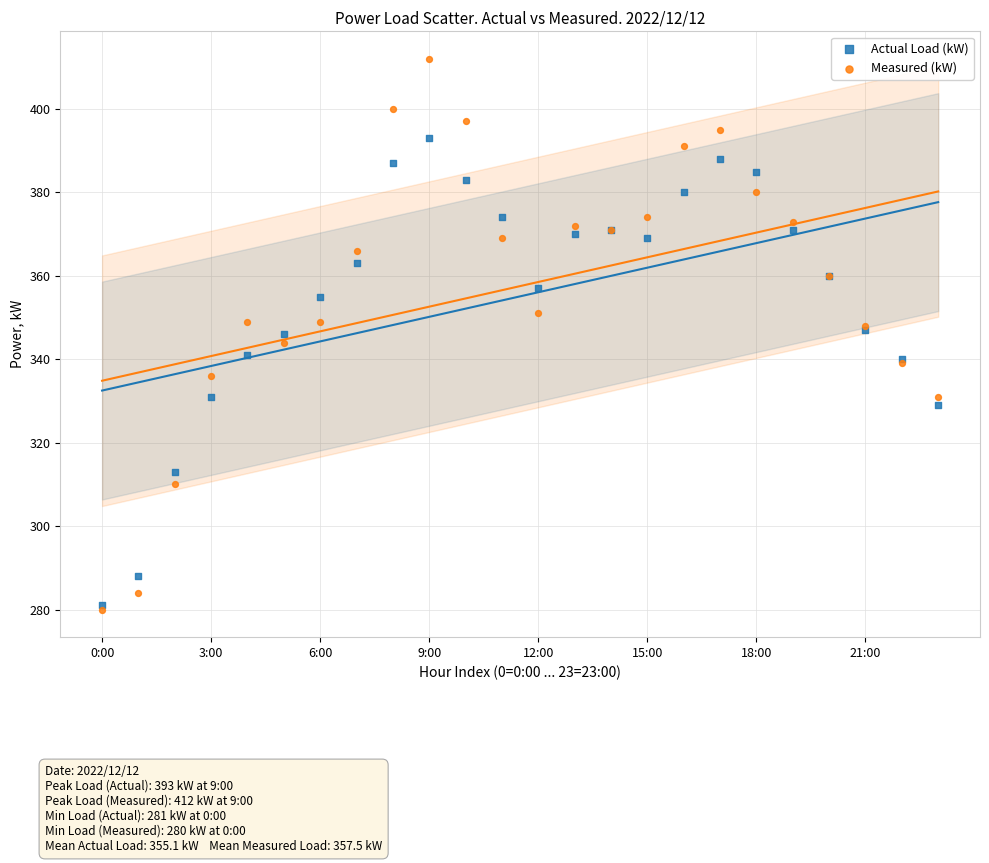

What are all the series names shown in the legend?

Actual Load (kW), Measured (kW)